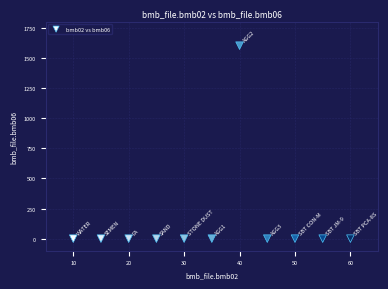

What is the range of Y values (max minus min)?

1600